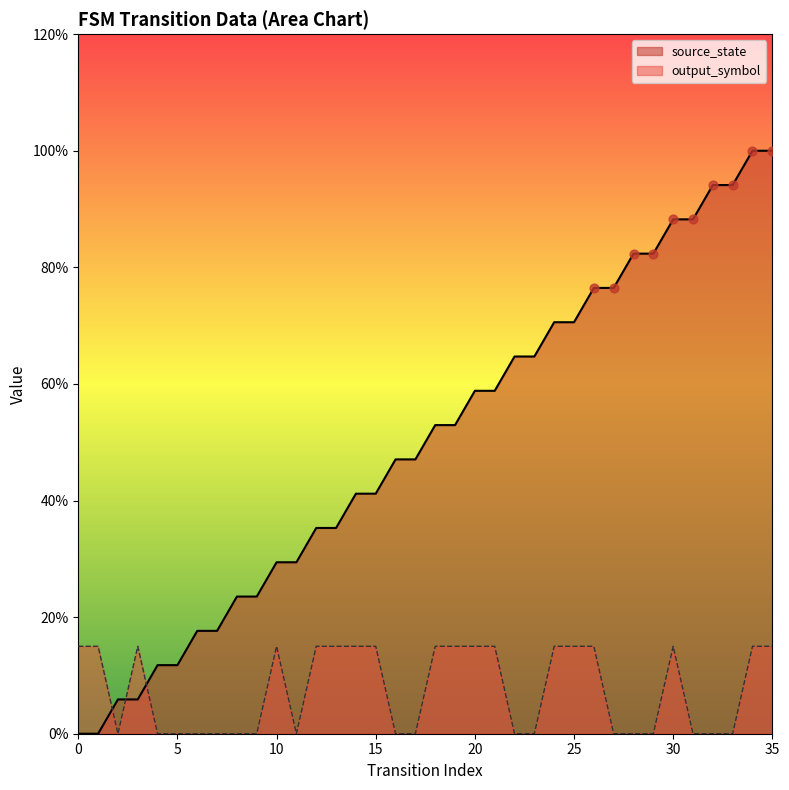

What are all the series names shown in the legend?

source_state, output_symbol